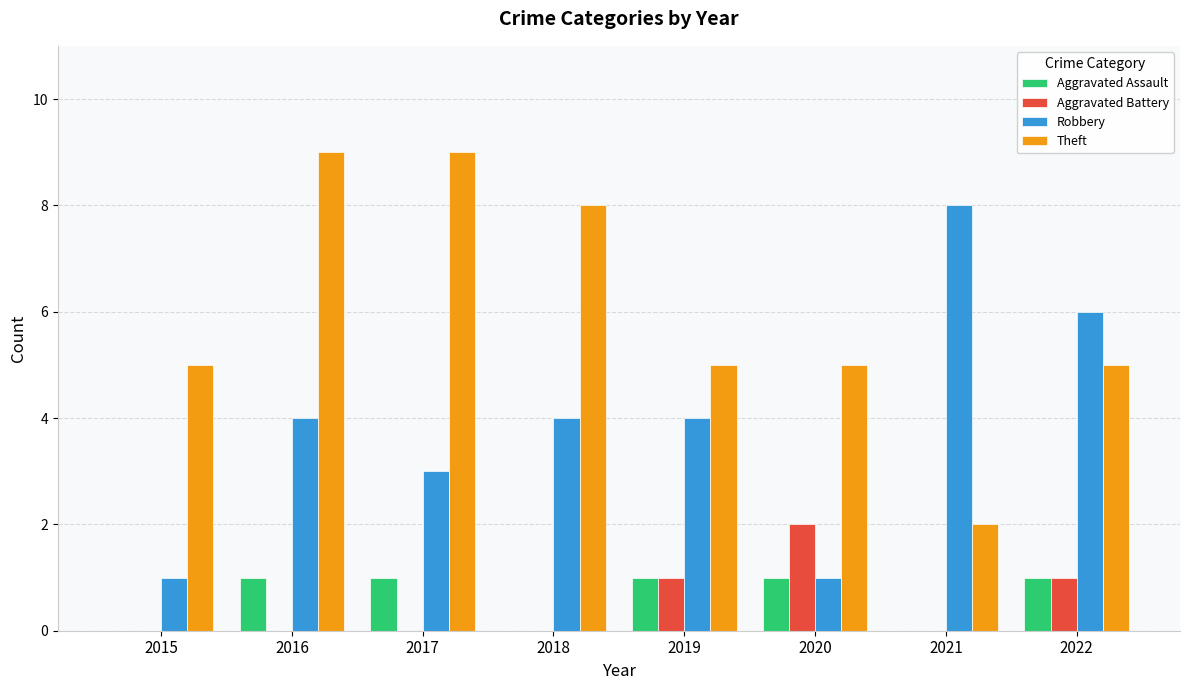

True or false: Aggravated Assault has a value of 0 at 2016.

False